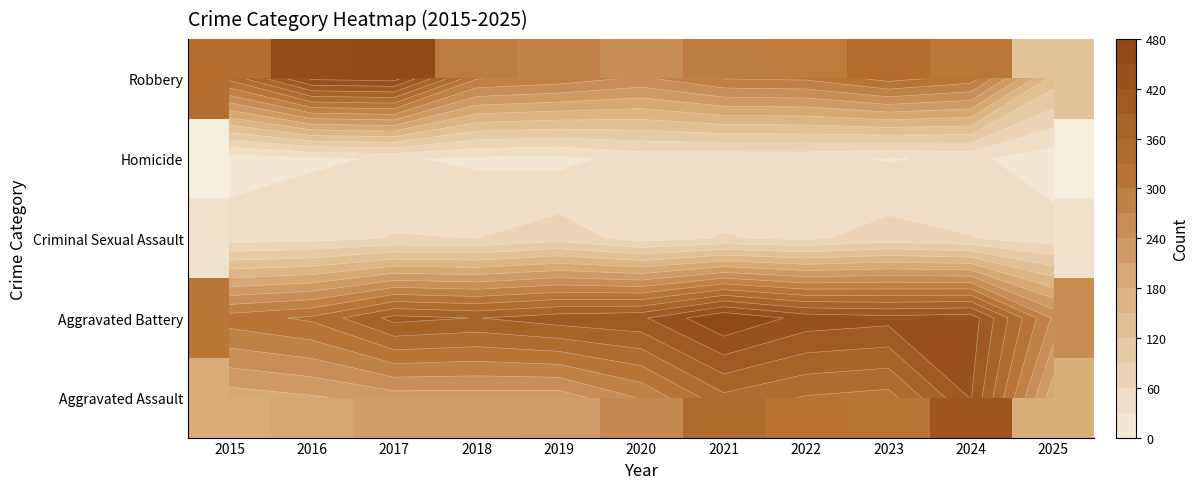

At which category is the sum across all series the highest?

2024